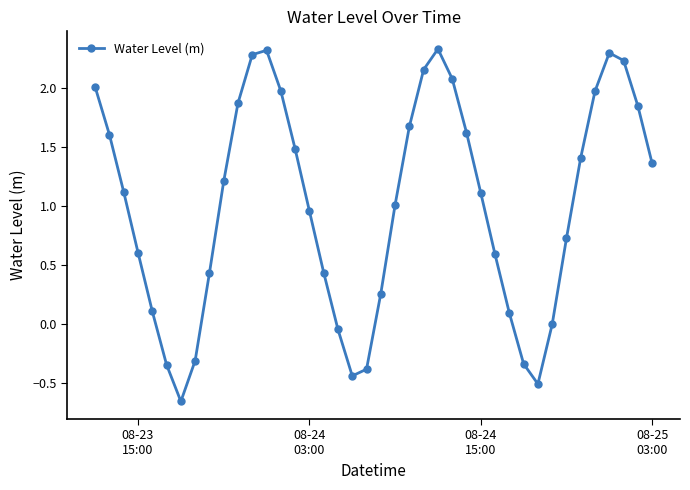

How many interior local peaks (higher than both neighbors) does the data have?

3